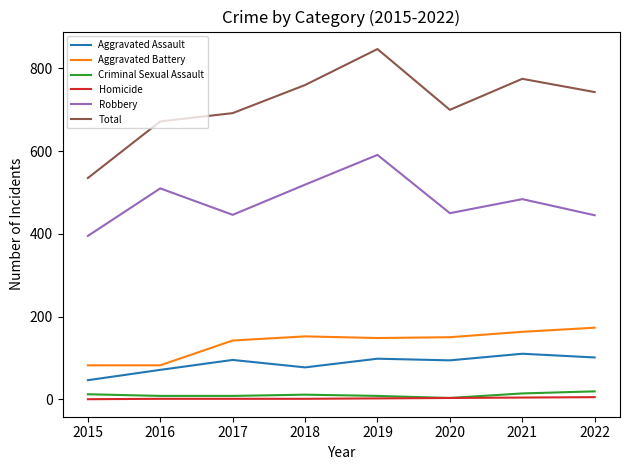

How many values in the Total series are below 743?

4